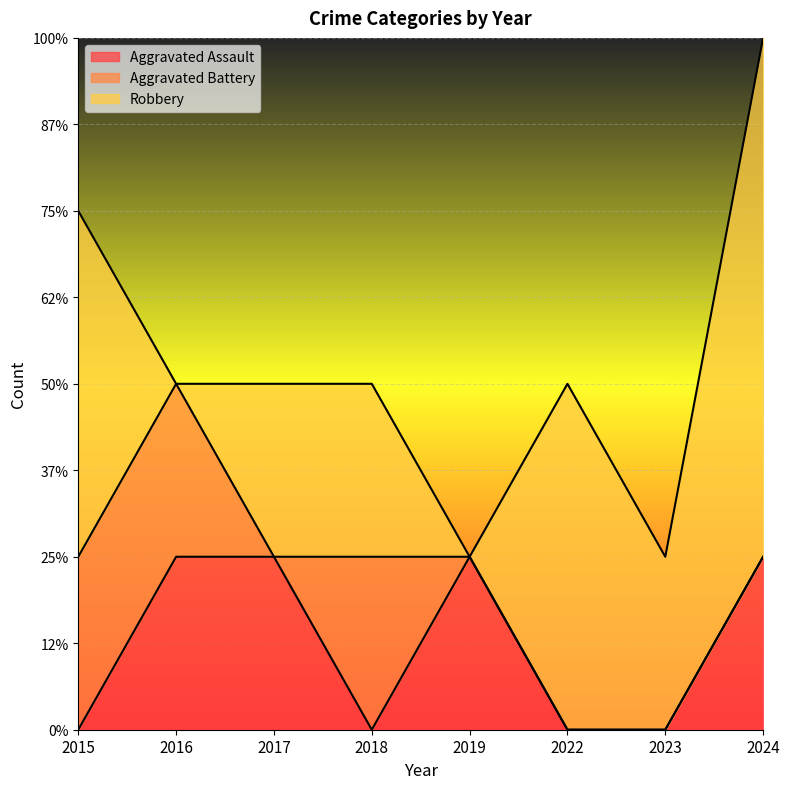

Reading right to left, what are all the values shown in this chart?

Aggravated Assault: 2024=1	2023=0	2022=0	2019=1	2018=0	2017=1	2016=1	2015=0
Aggravated Battery: 2024=0	2023=0	2022=0	2019=0	2018=1	2017=0	2016=1	2015=1
Robbery: 2024=3	2023=1	2022=2	2019=0	2018=1	2017=1	2016=0	2015=2